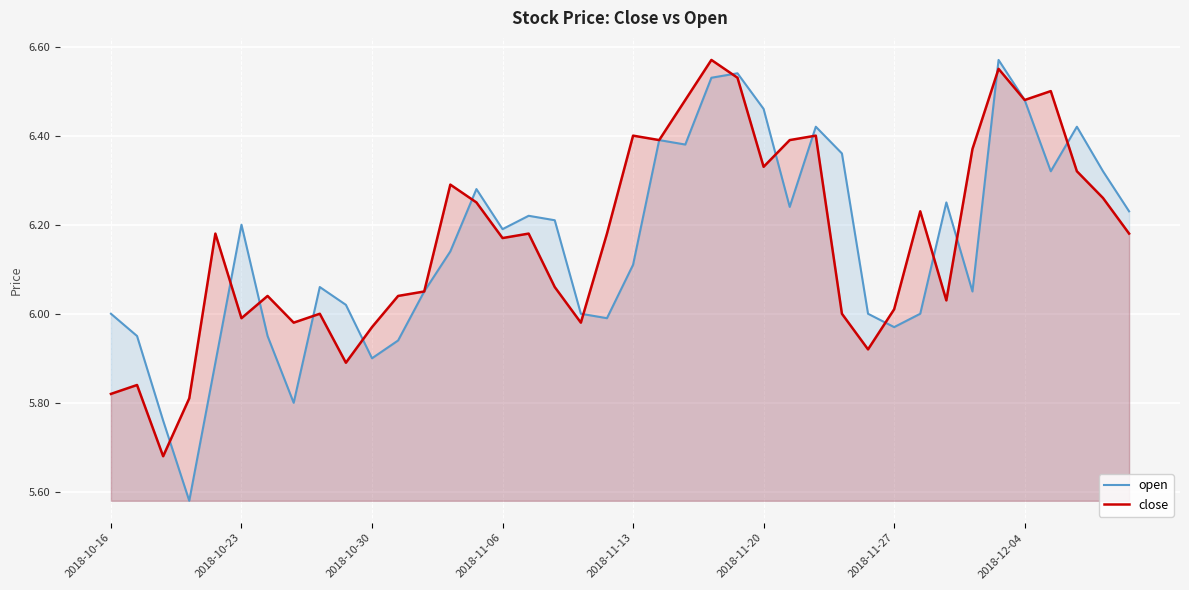

Is the value of open at 22 greater than the value of close at 31?

Yes